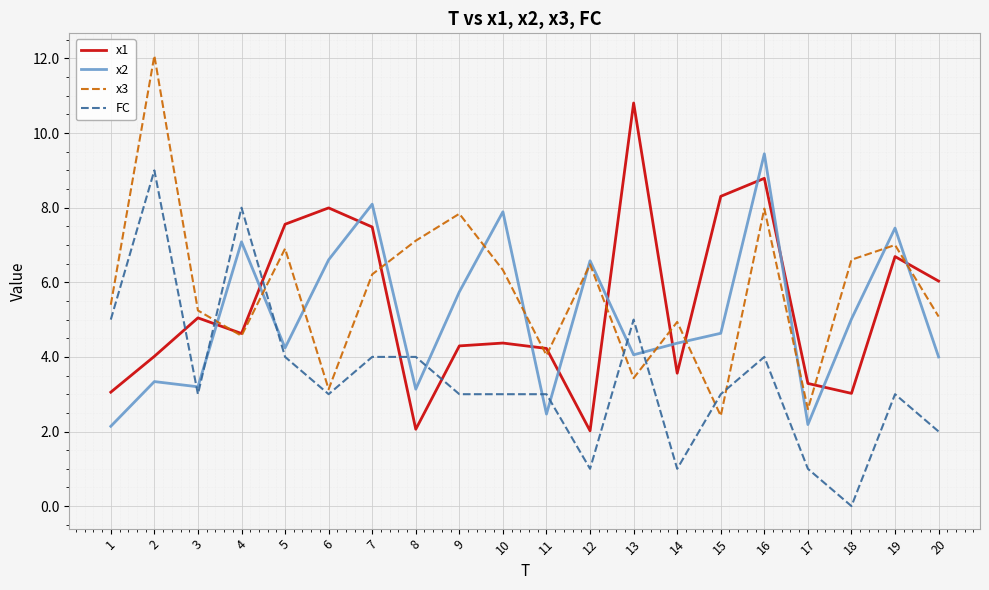

At which category is the sum across all series the highest?

16